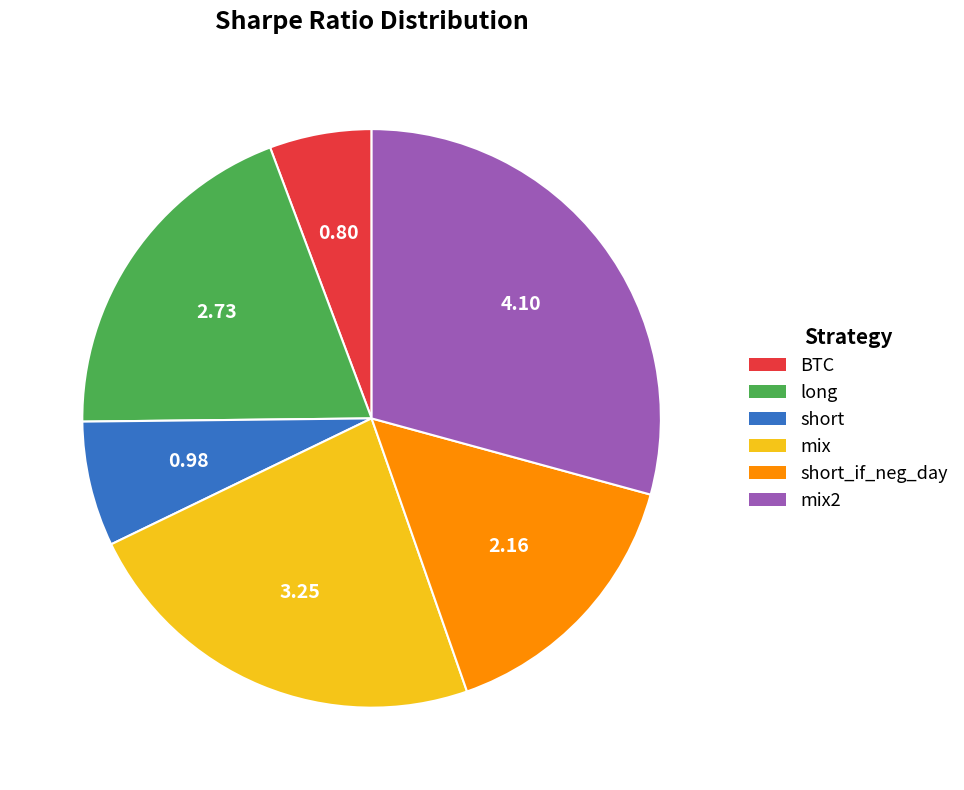

Is there a majority slice in this chart?

No